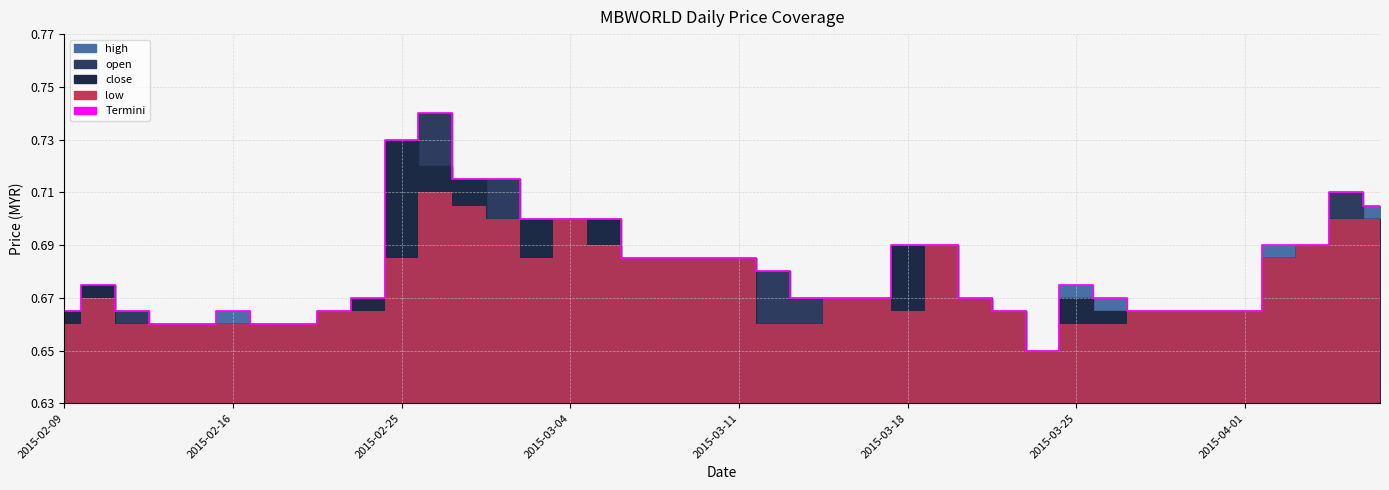

What is the label of the 38th point from the right?

2015-02-11